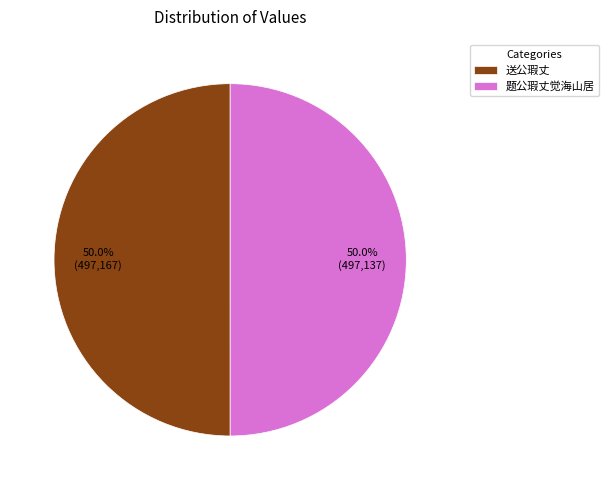

To the nearest percent, what is the combined percentage of 题公瑕丈觉海山居 and 送公瑕丈?

100%